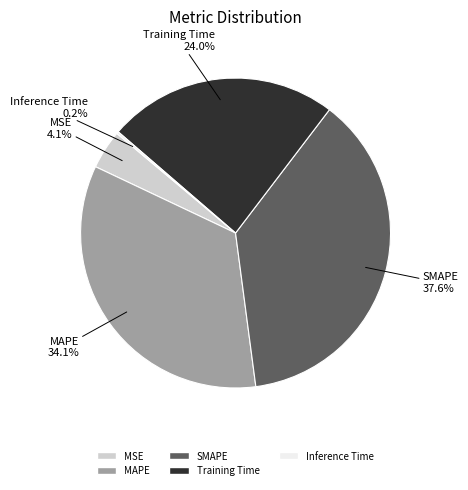

Which has a higher value, SMAPE or MSE?

SMAPE